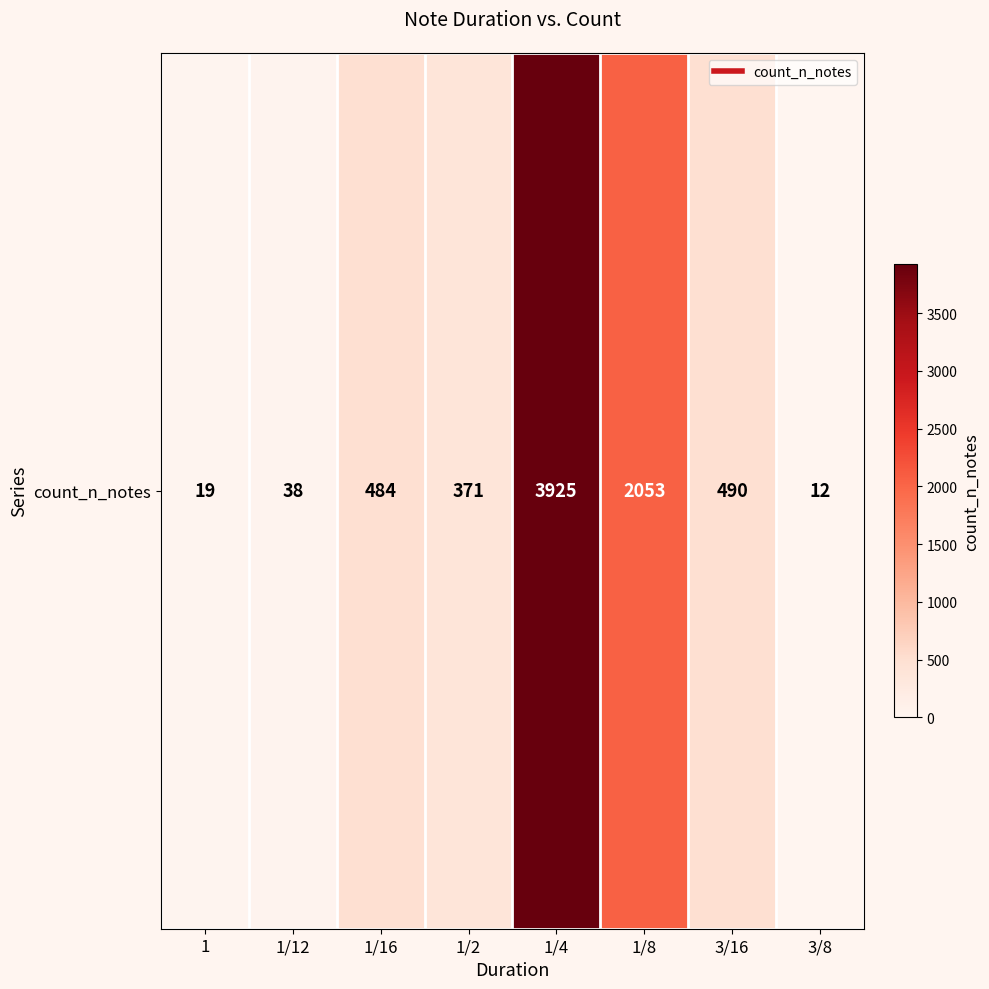

Is it true that the value at 1/4 is 2704?

False